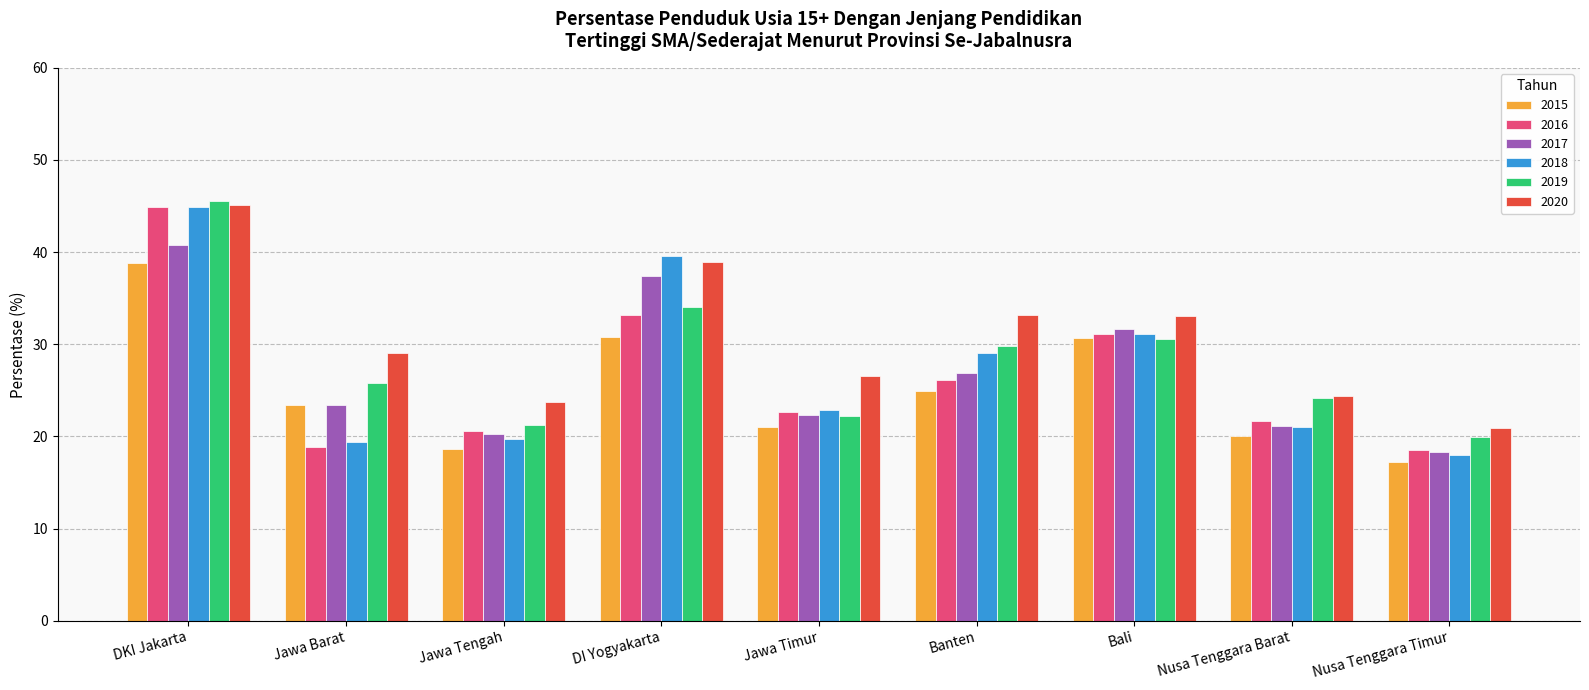

At how many categories does at least one series exceed 44?

1